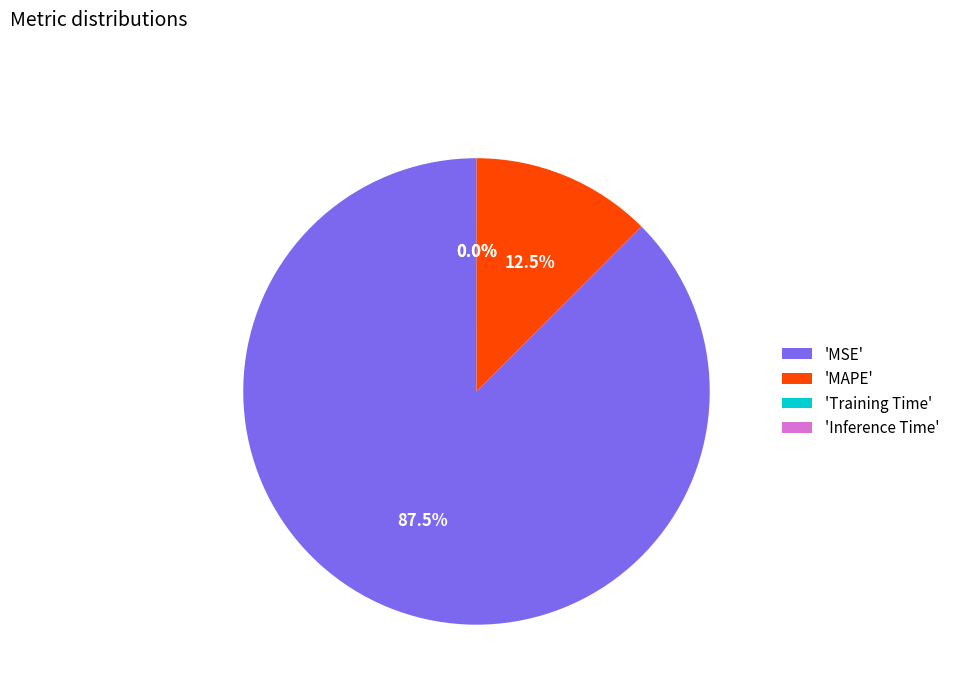

Which has a higher value, 'MAPE' or 'MSE'?

'MSE'